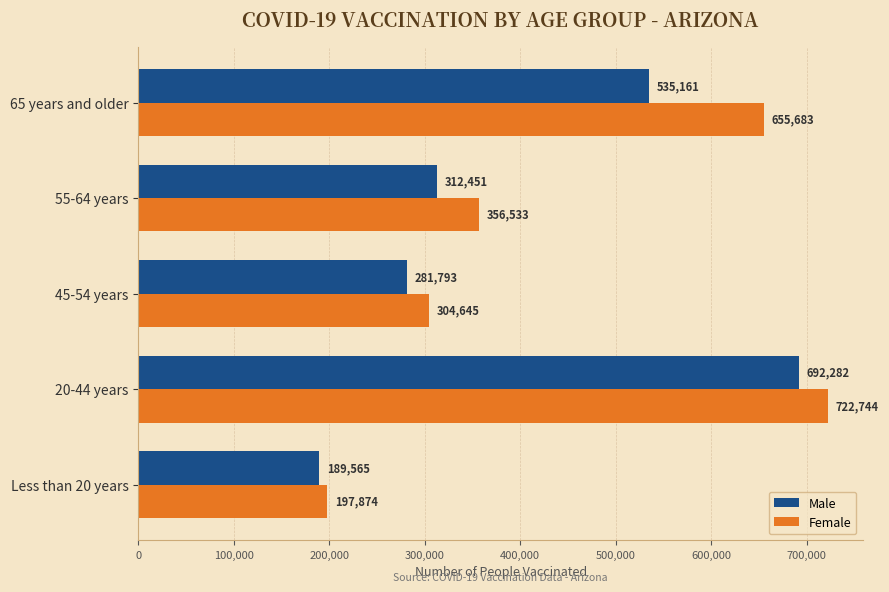

True or false: Female has a value of 200196 at 55-64 years.

False